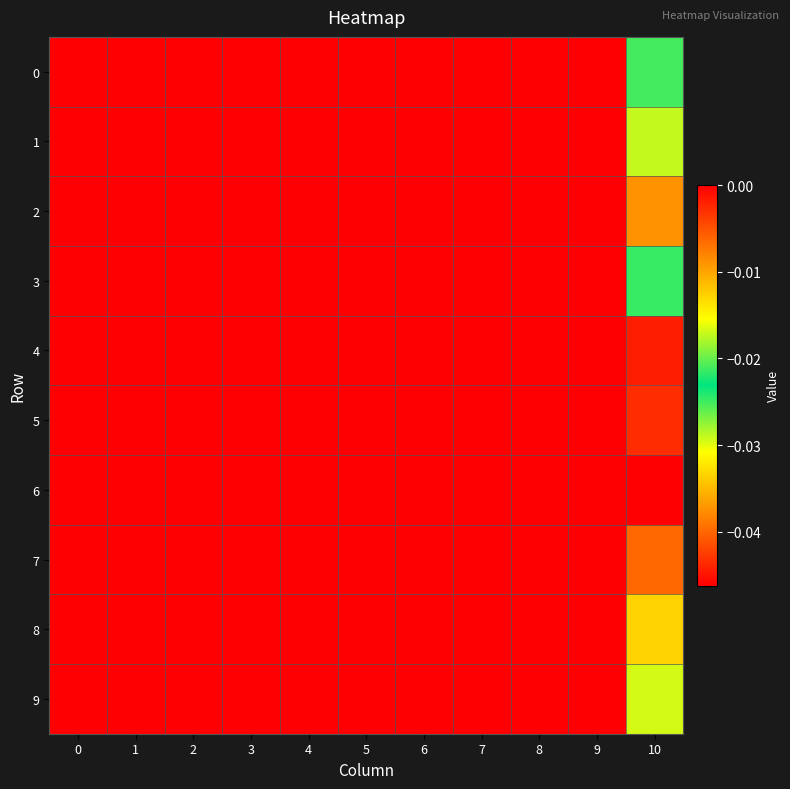

Rank the series at 7 from highest to lowest value.

0, 1, 2, 3, 4, 5, 6, 7, 8, 9